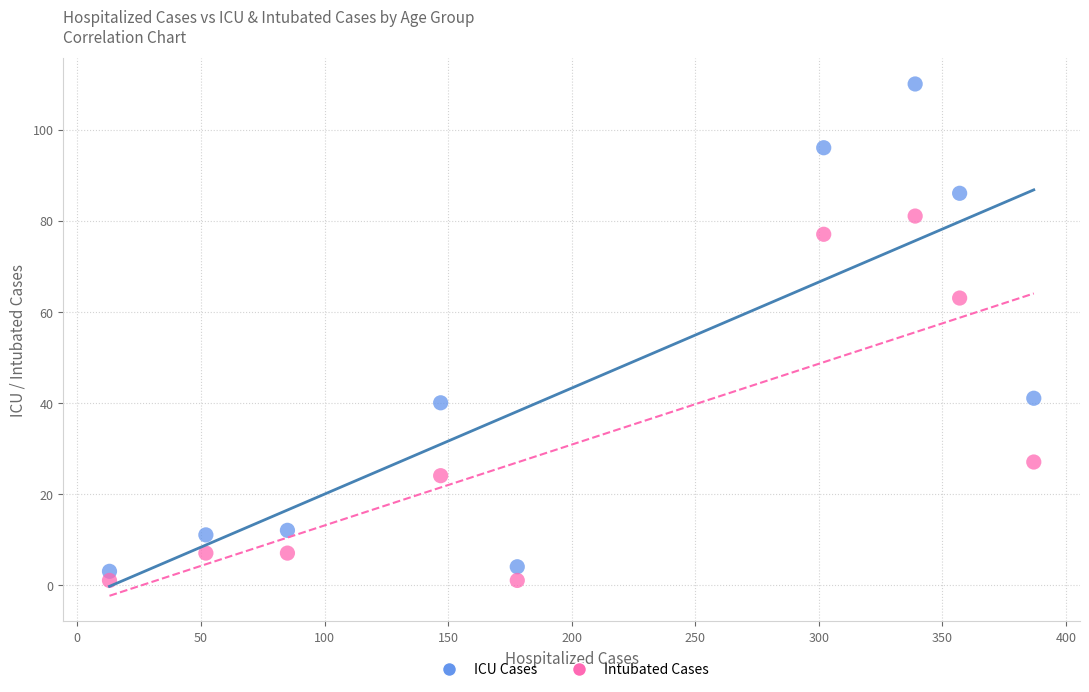

Across all data points, what is the range of Y values (max minus min)?

109